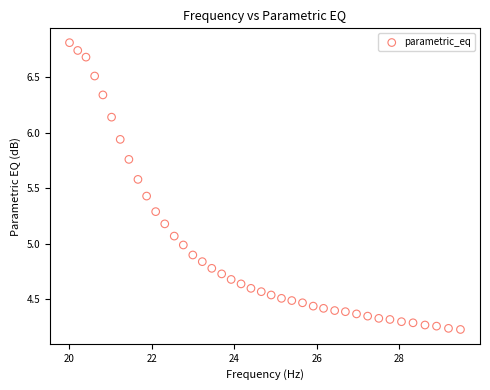

What is the range of X values (max minus min)?

9.5